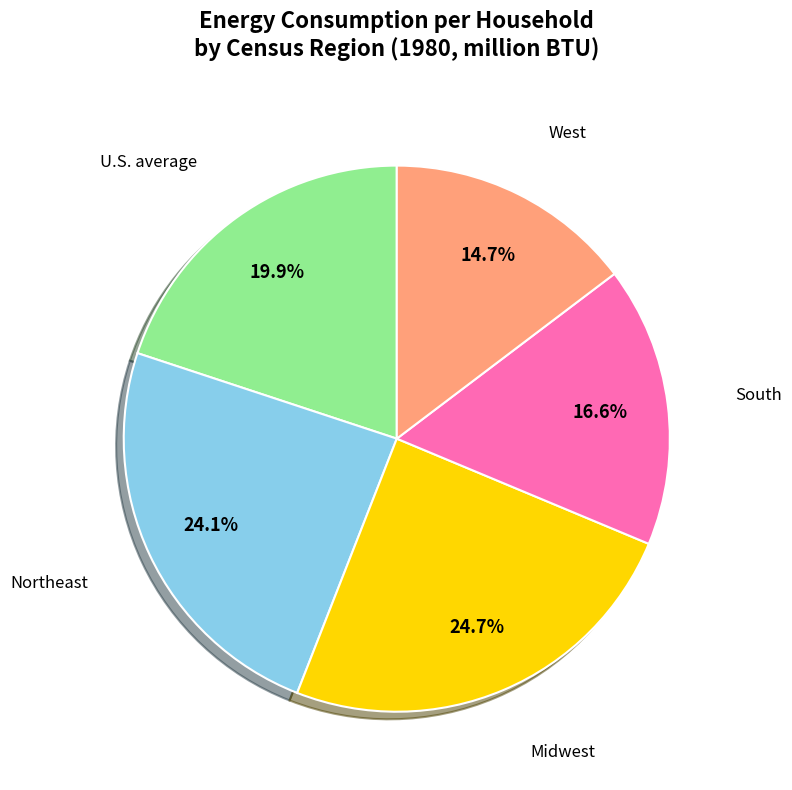

To the nearest percent, what portion does West represent?

15%